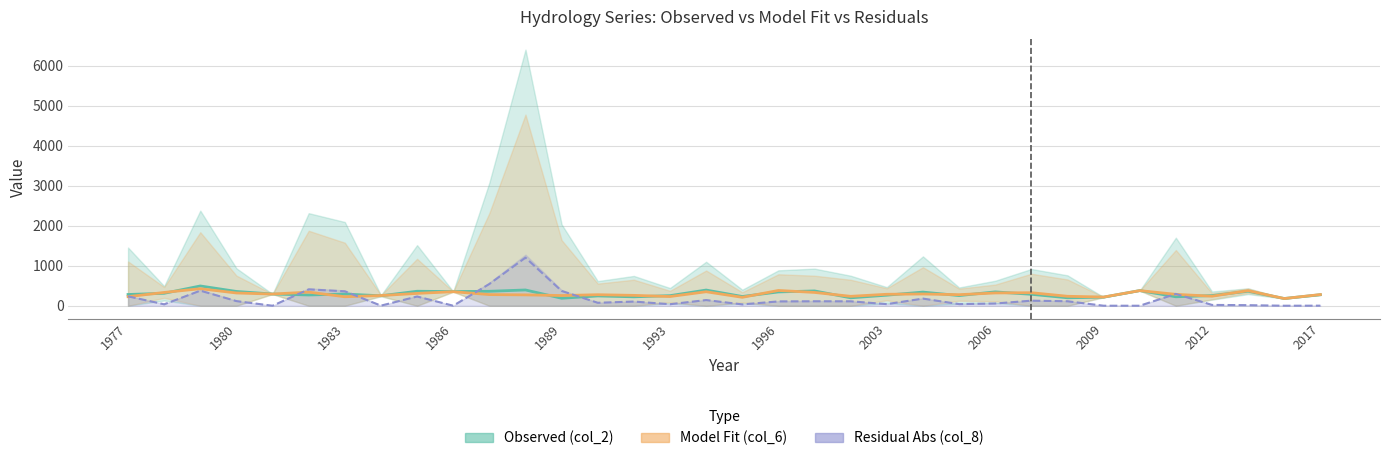

The Residual Abs (col_8) series shows 0.6 at 1984. True or false?

False